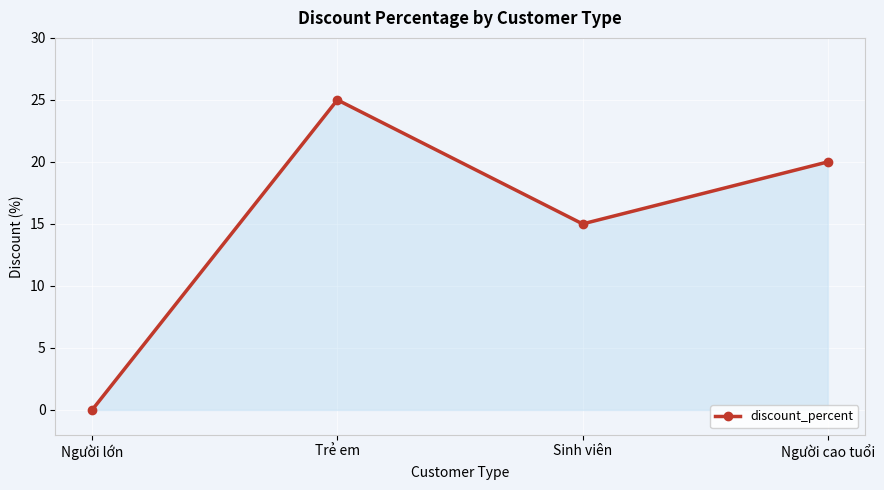

What is the change in value from Người lớn to Sinh viên?

+15